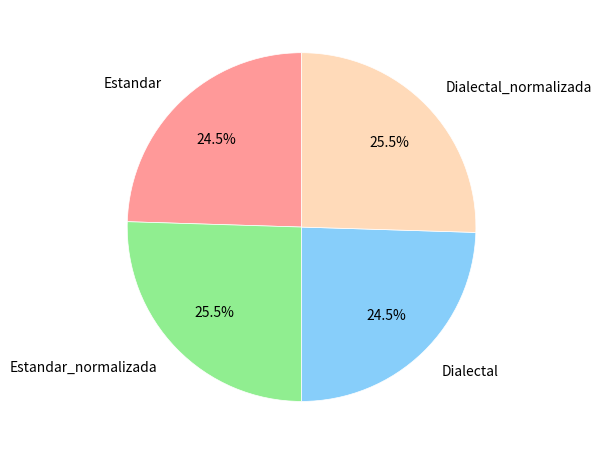

The Dialectal slice represents 12% of the pie. True or false?

False